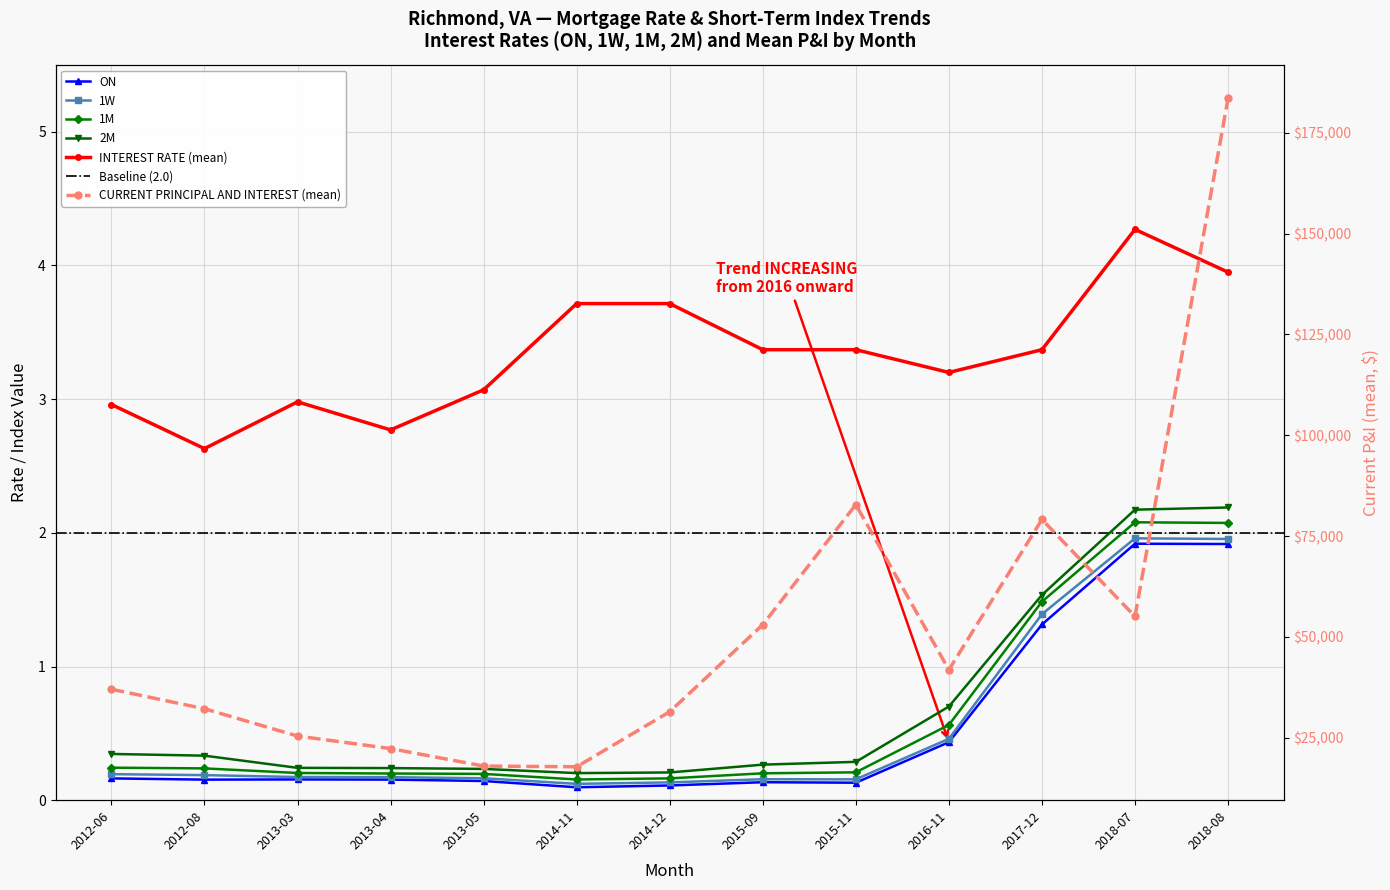

True or false: ON and 1M intersect in this chart.

False